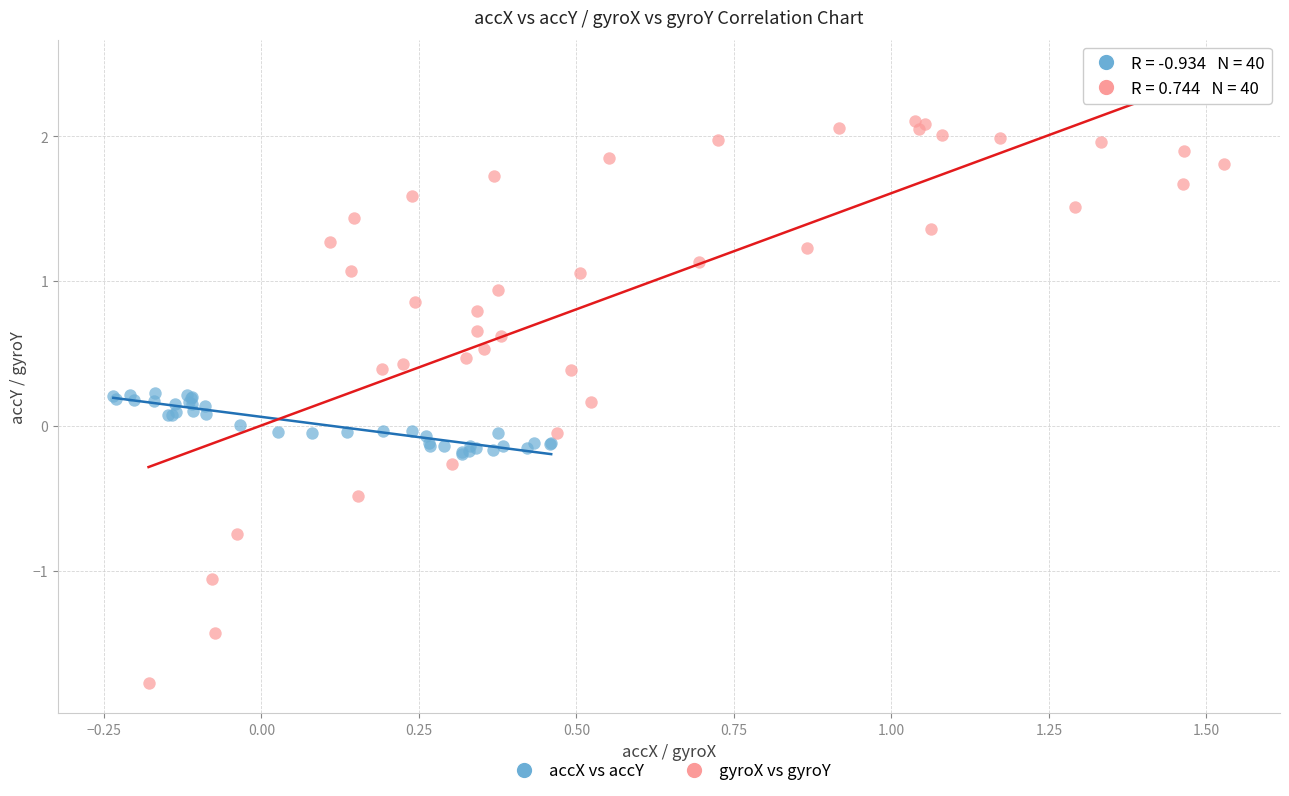

Which series reaches the maximum Y coordinate?

gyroX vs gyroY